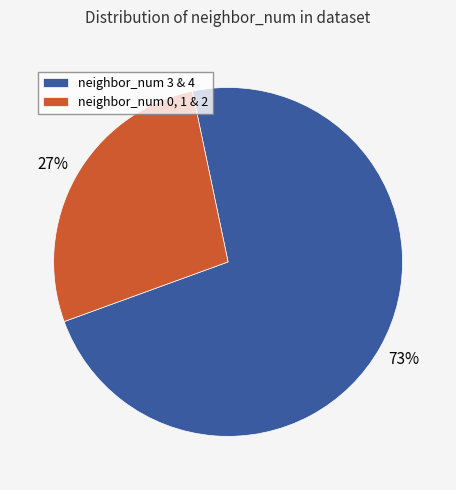

Which slice is the smallest?

neighbor_num 0, 1 & 2